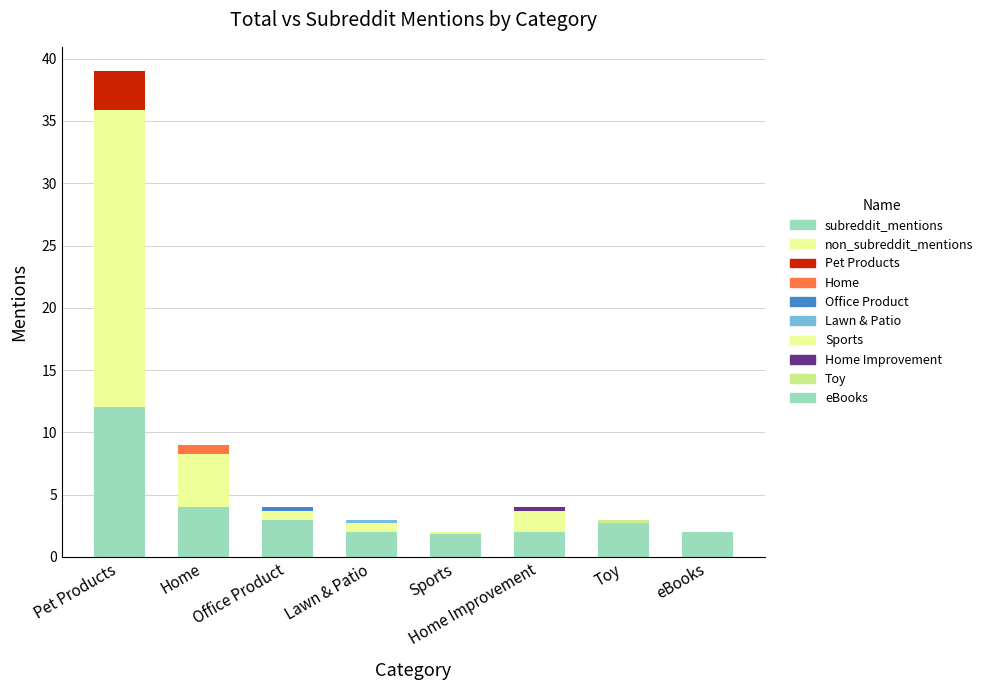

At which category does the chart reach its minimum across all series?

Sports